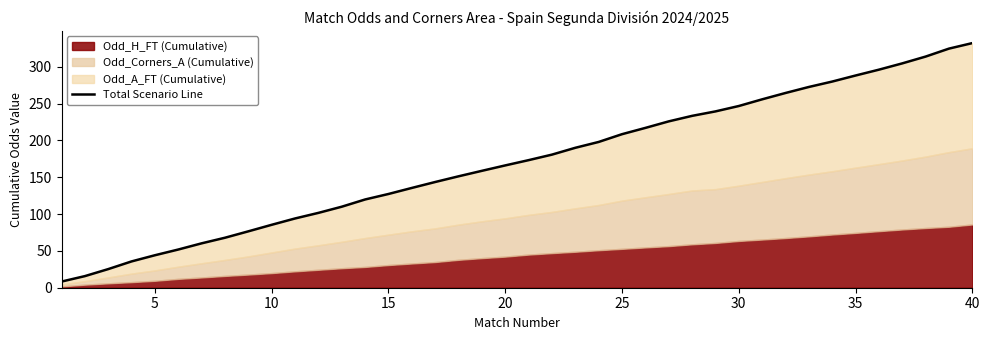

Reading left to right, extract all data points from this chart.

8.4	15.8	25.3	35.7	44.1	51.9	60.3	67.9	76.6	85.4	94.0	101.6	110.0	119.8	127.3	135.5	143.6	151.3	158.7	166.1	173.2	180.7	190.0	197.9	208.5	217.0	225.9	233.4	239.4	246.7	255.8	264.4	272.6	279.9	288.1	296.1	304.6	313.9	324.7	332.2